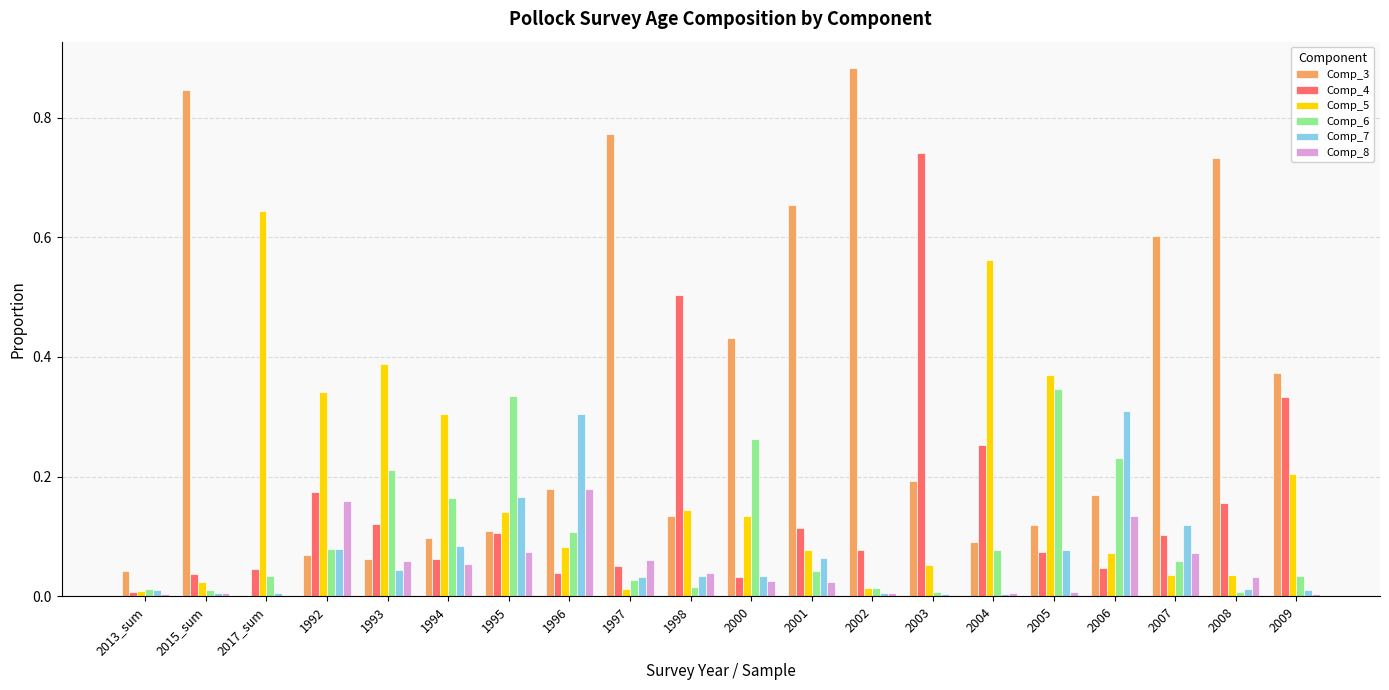

The Comp_3 series shows 1.3 at 2008. True or false?

False